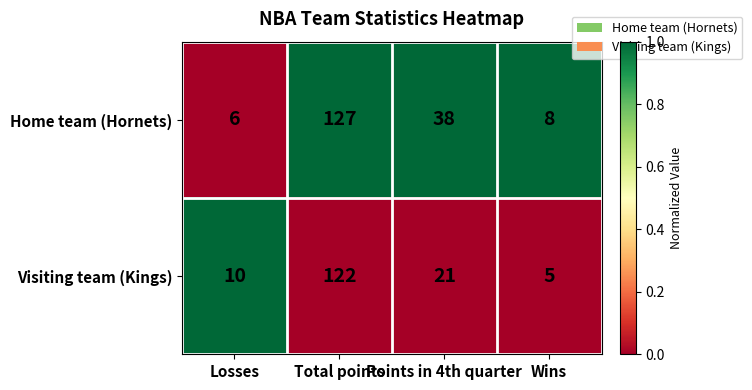

What is the maximum value shown in the chart?

127